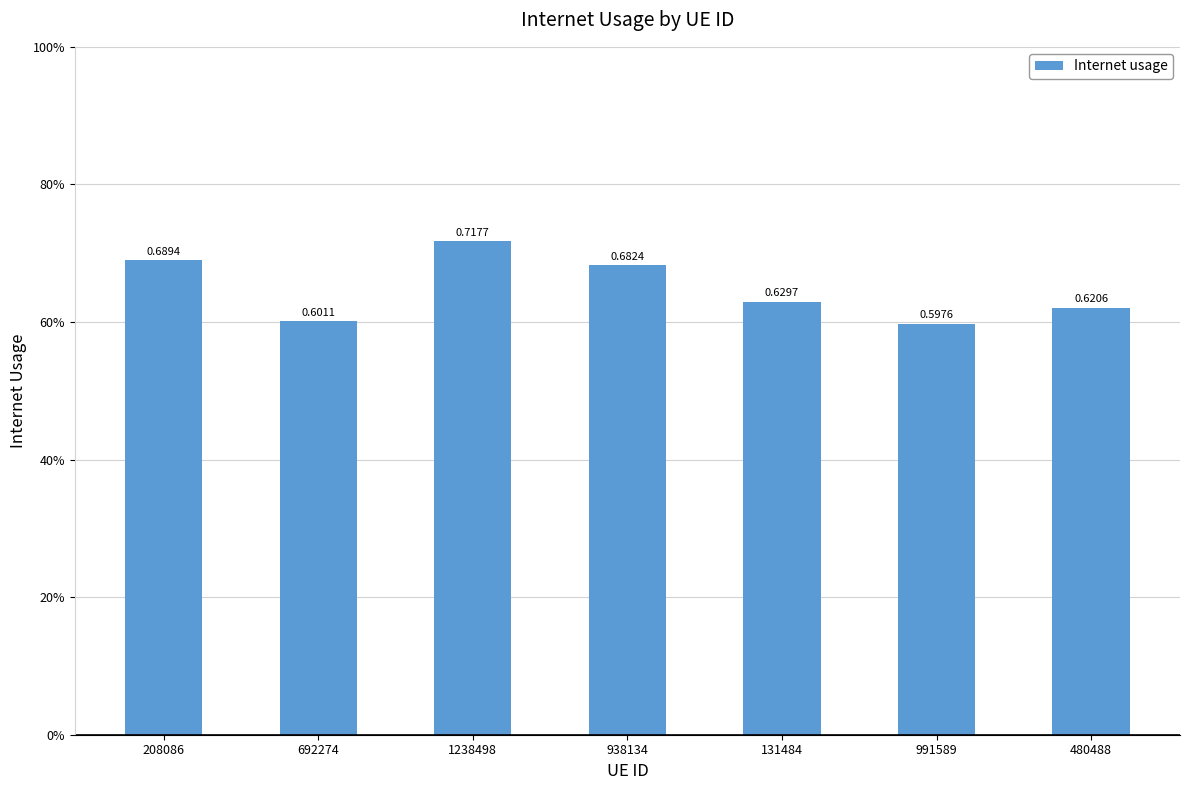

What is the difference between the values at 938134 and 991589?

0.1